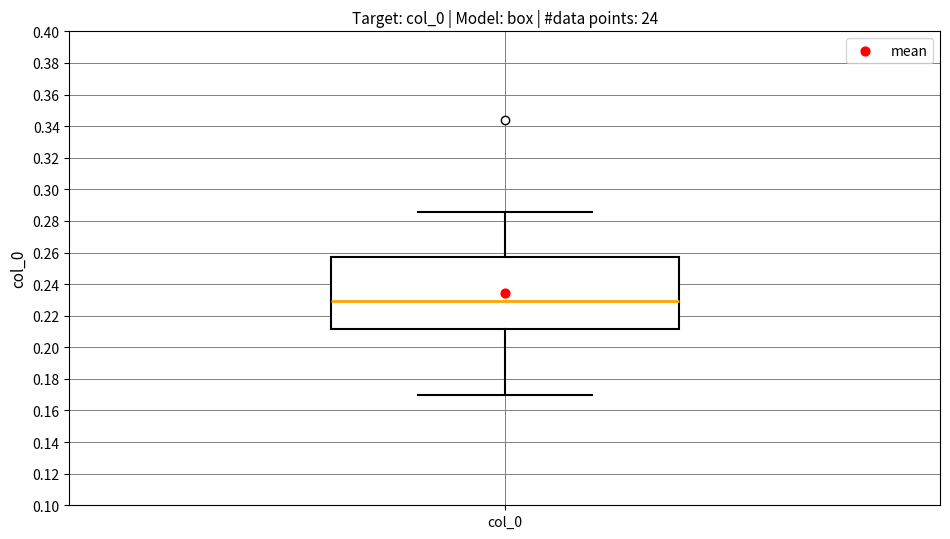

Where is the upper edge of the box for col_0 on the y-axis? The values are not printed on the chart, so give them approximately, as read against the axis.

0.258